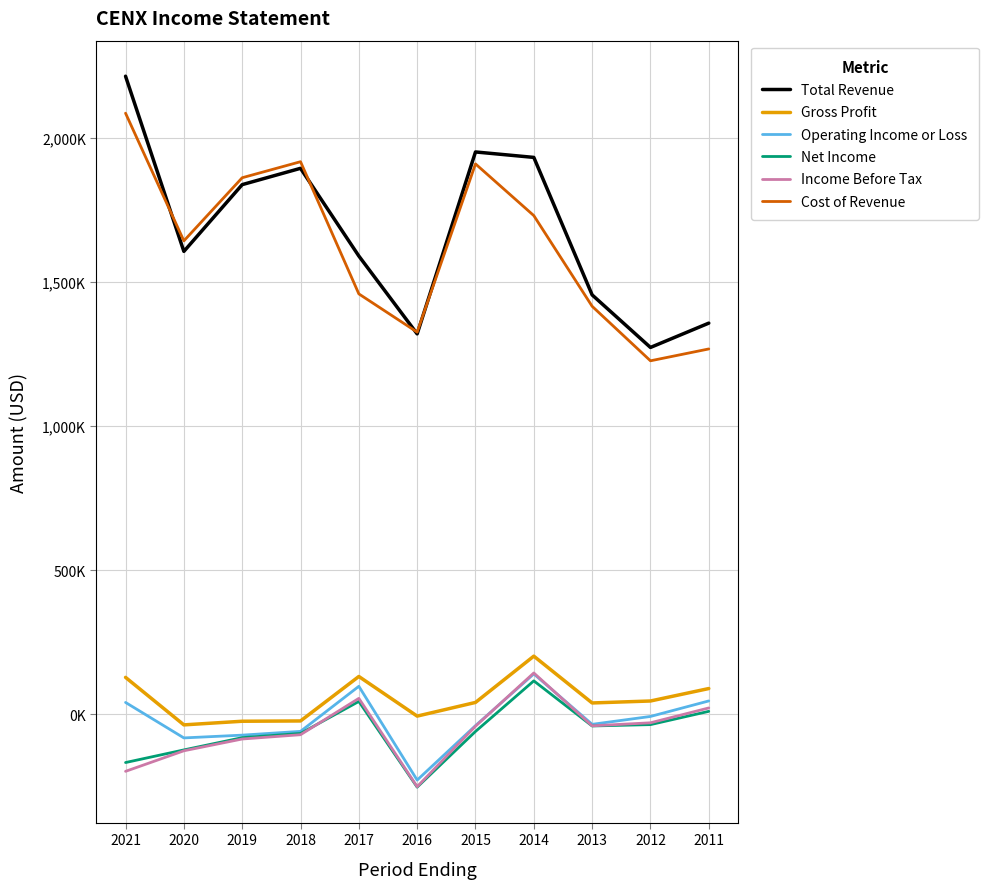

In Operating Income or Loss, how many points are lower than both neighbors (excluding endpoints)?

3